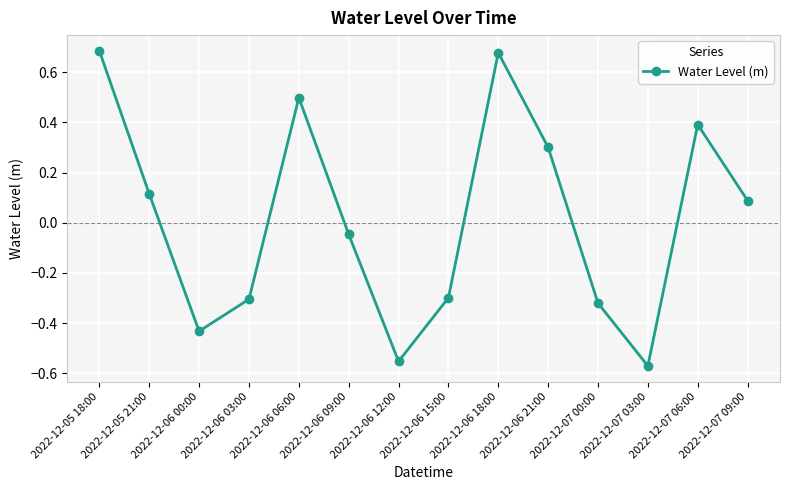

What is the difference between the second highest and minimum values?

1.2